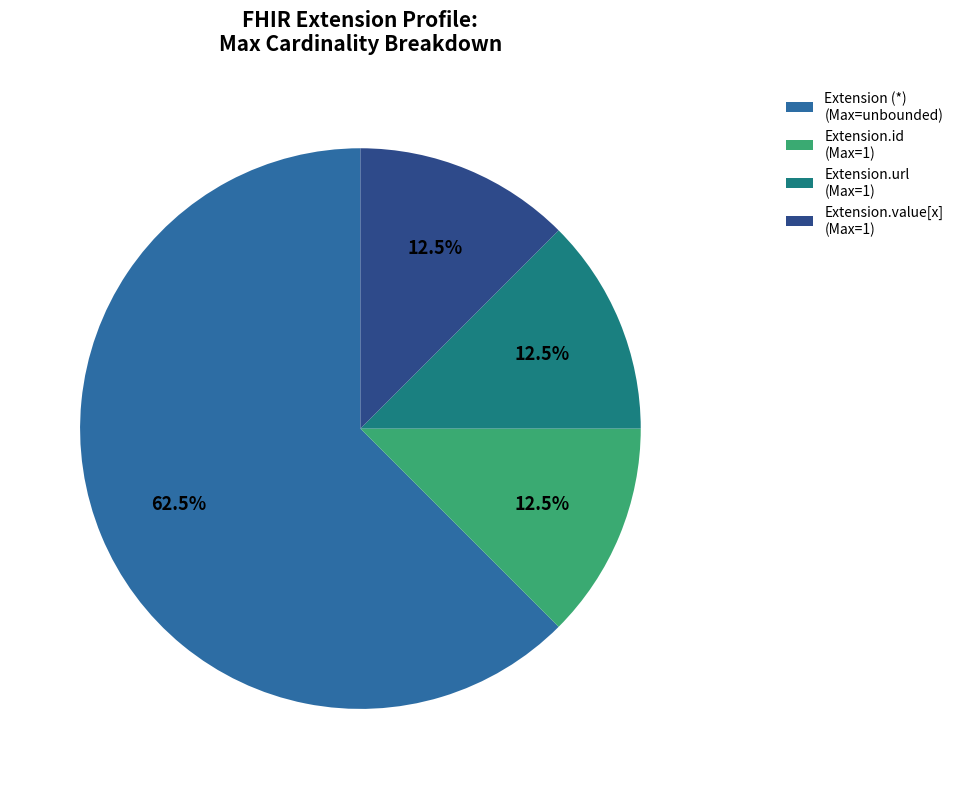

Do Extension.id (Max=1) and Extension.url (Max=1) together represent more than half of the pie?

No